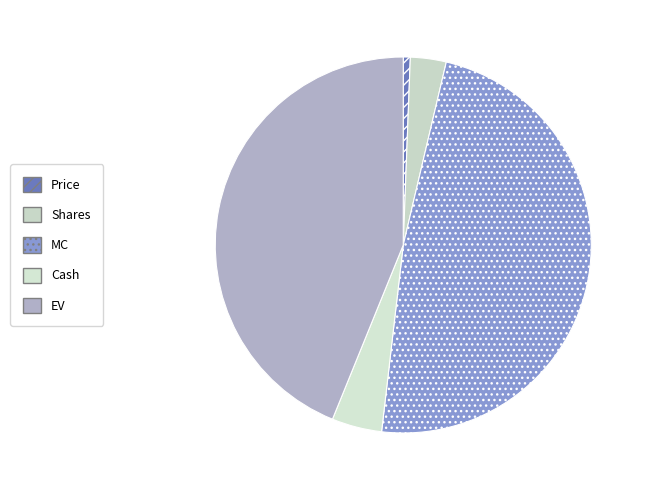

How many slices are in this pie chart?

5